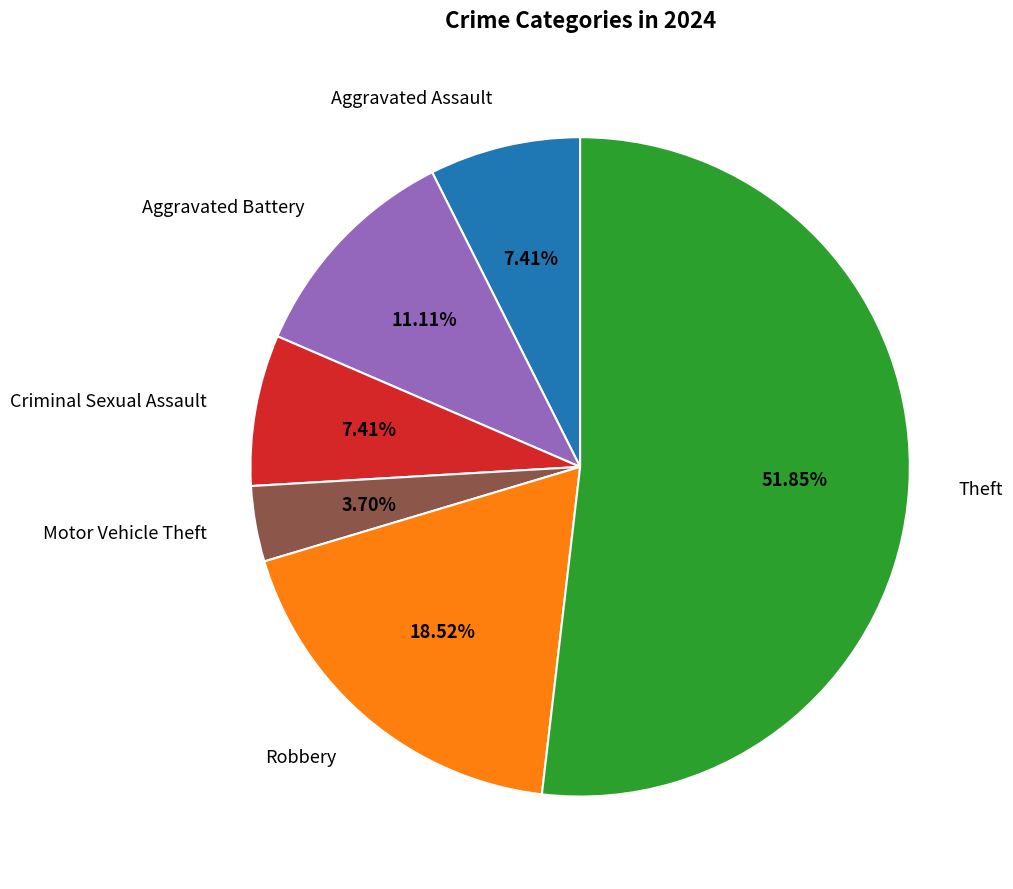

Does any single category account for the majority?

Yes